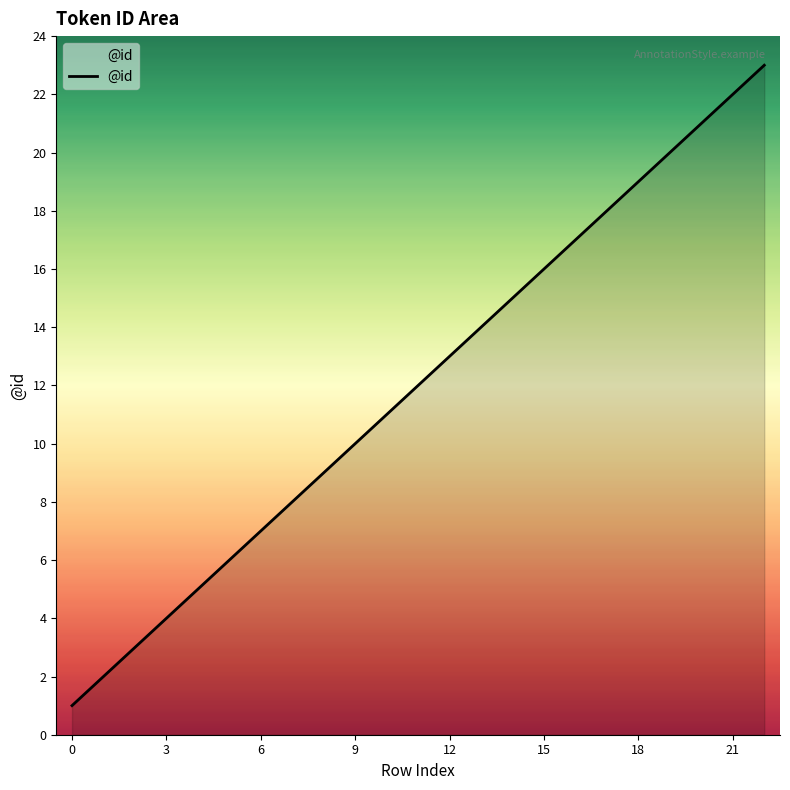

What is the difference between the maximum and minimum values?

22